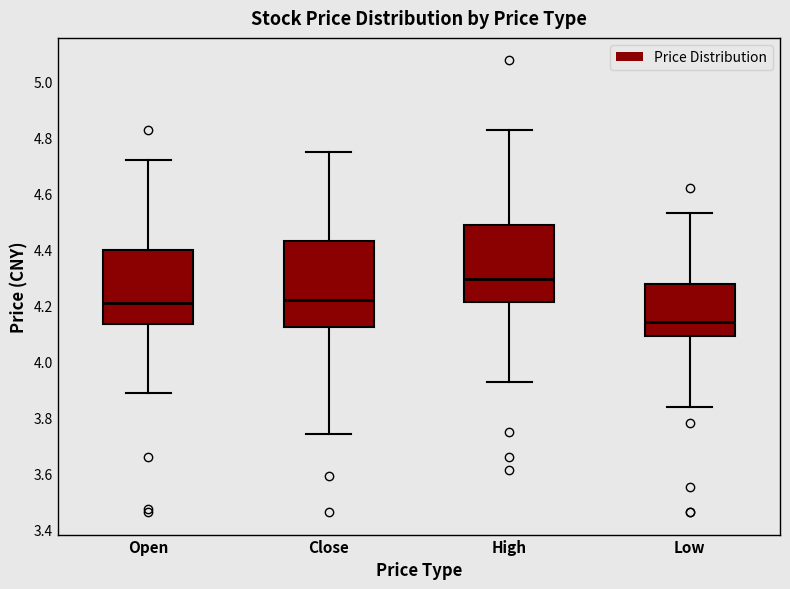

Reading left to right, transcribe this box plot: for each box, give where its median line is, the range the box spans, and where its two whiskers end, as read against the y-axis. The values are not printed on the chart, so give them approximately, as read against the axis.

Open: median 4.20, box 4.14 to 4.40, whiskers 3.88 to 4.72
Close: median 4.22, box 4.12 to 4.44, whiskers 3.74 to 4.74
High: median 4.30, box 4.22 to 4.48, whiskers 3.92 to 4.82
Low: median 4.14, box 4.10 to 4.28, whiskers 3.84 to 4.54